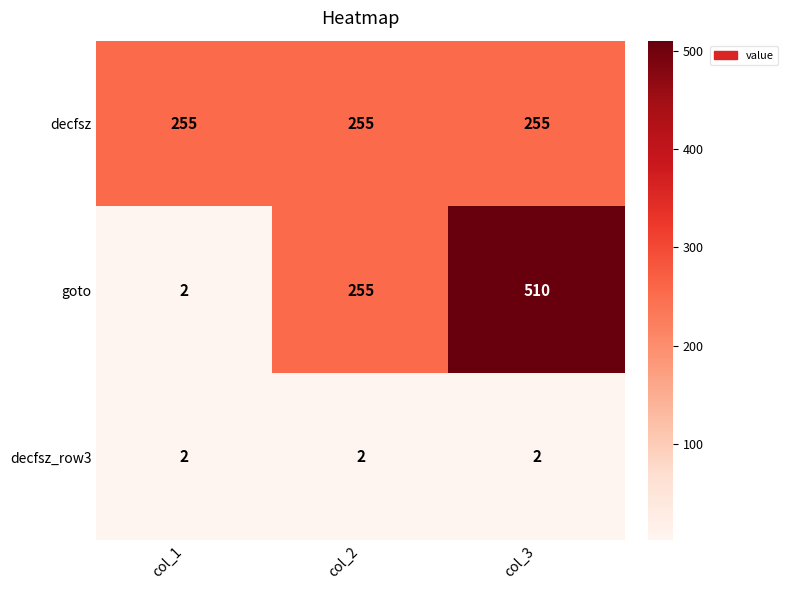

At which category is the sum across all series the highest?

col_3